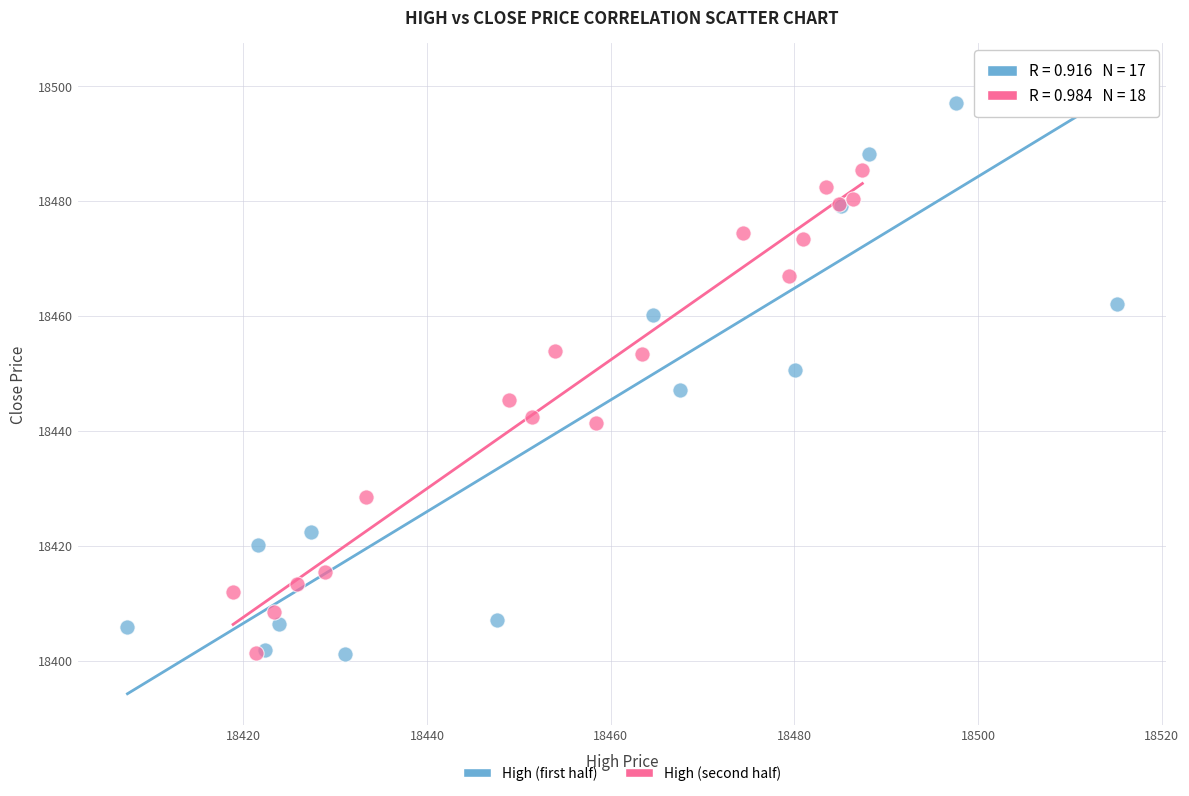

Which series reaches the maximum Y coordinate?

High (first half)